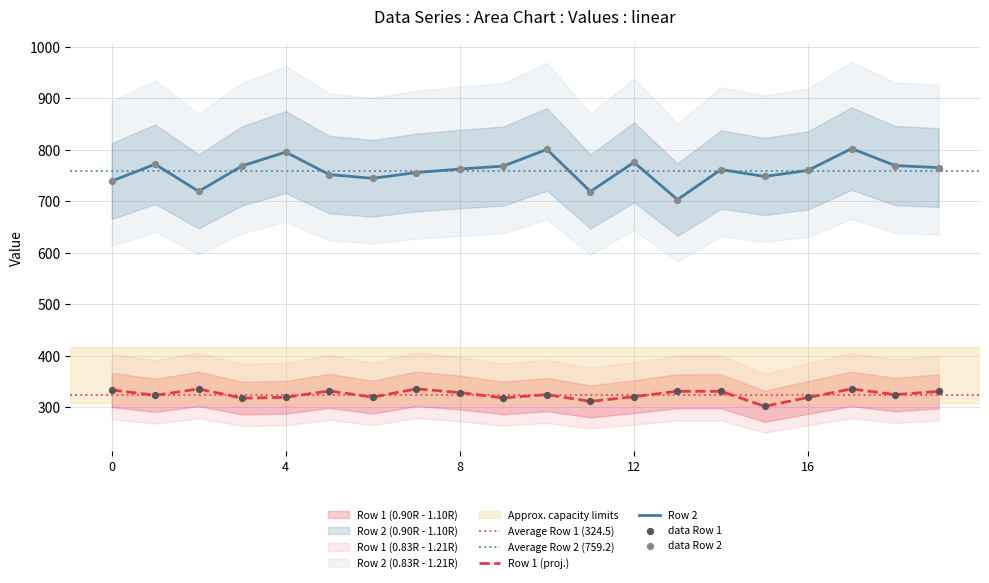

At which category is the sum across all series the highest?

17